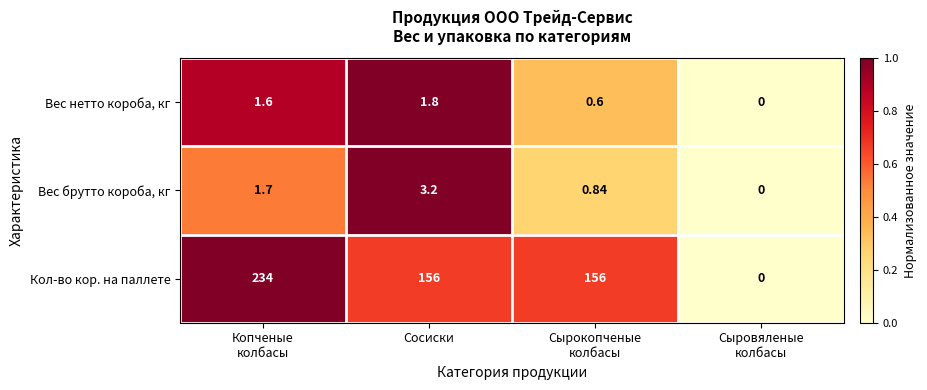

Which series has the widest spread of values?

Кол-во кор. на паллете